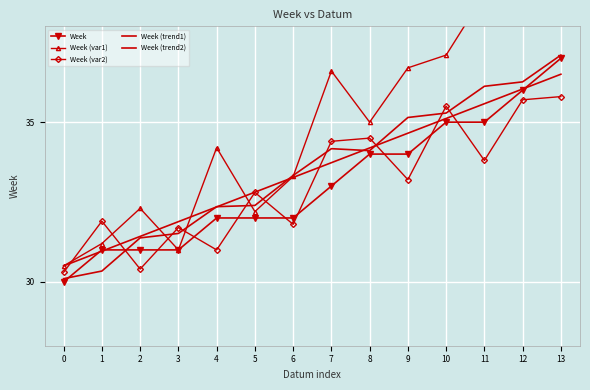

What is the minimum value for Week (trend1)?

30.1